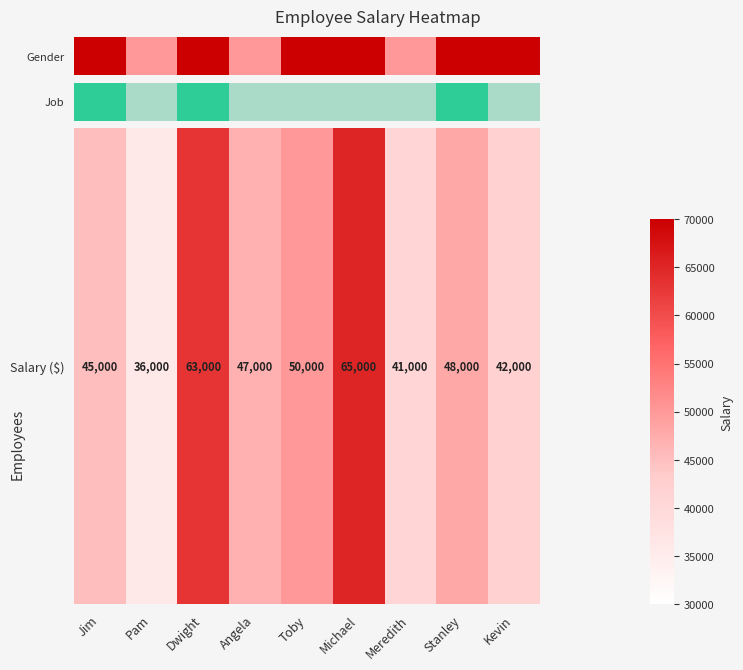

Reading left to right, list all the values displayed in this chart.

45000	36000	63000	47000	50000	65000	41000	48000	42000